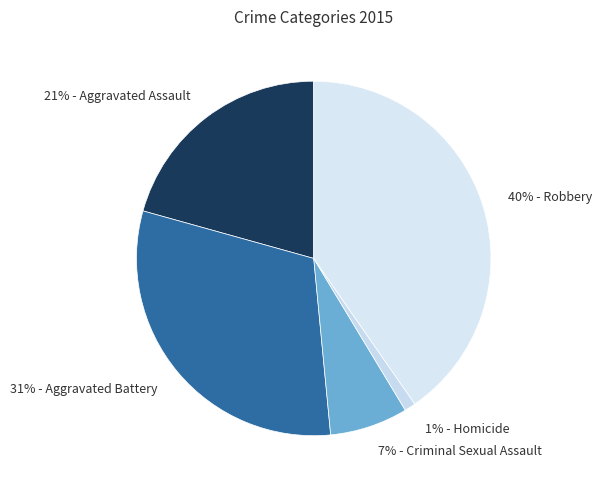

Between 31% - Aggravated Battery and 21% - Aggravated Assault, which is larger?

31% - Aggravated Battery